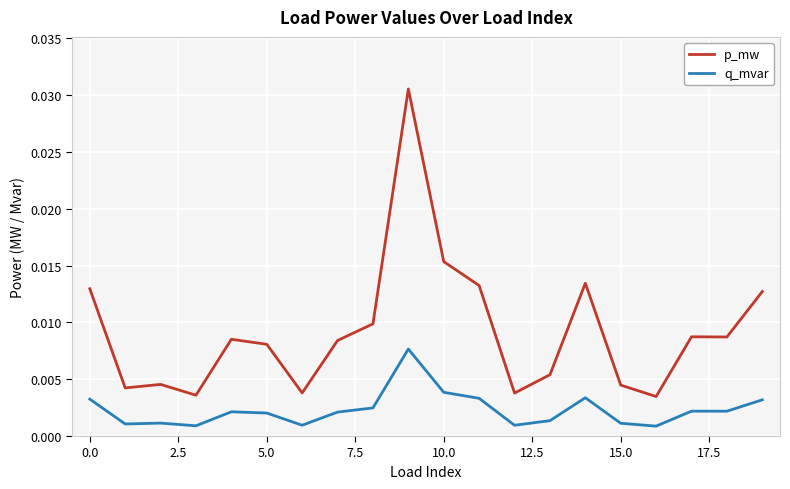

Which series has the largest range (max minus min)?

p_mw